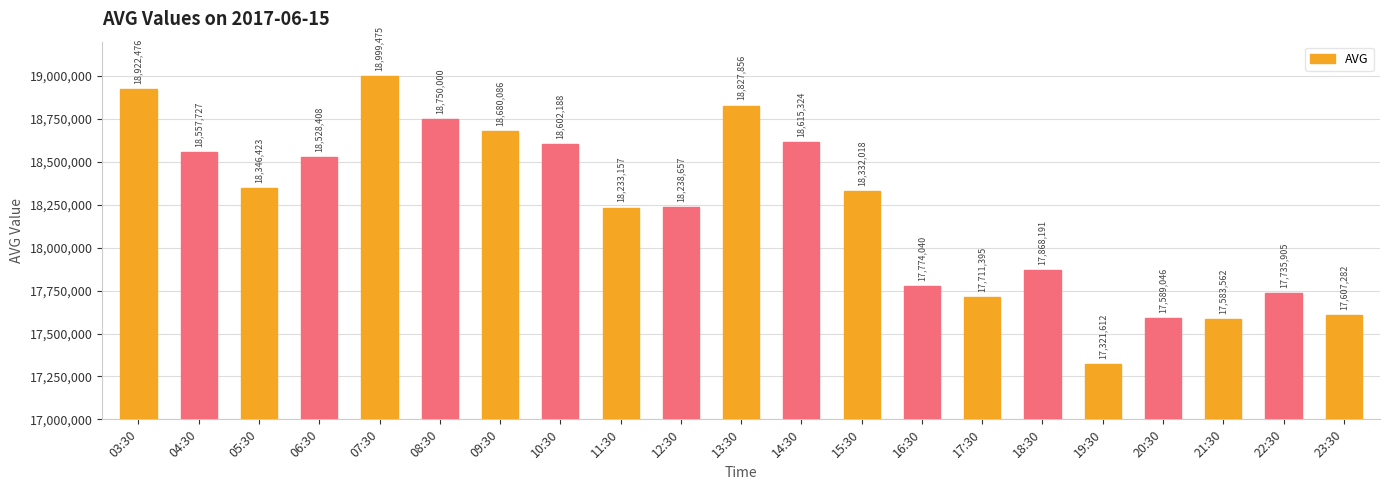

Read the value at 08:30.

18750000